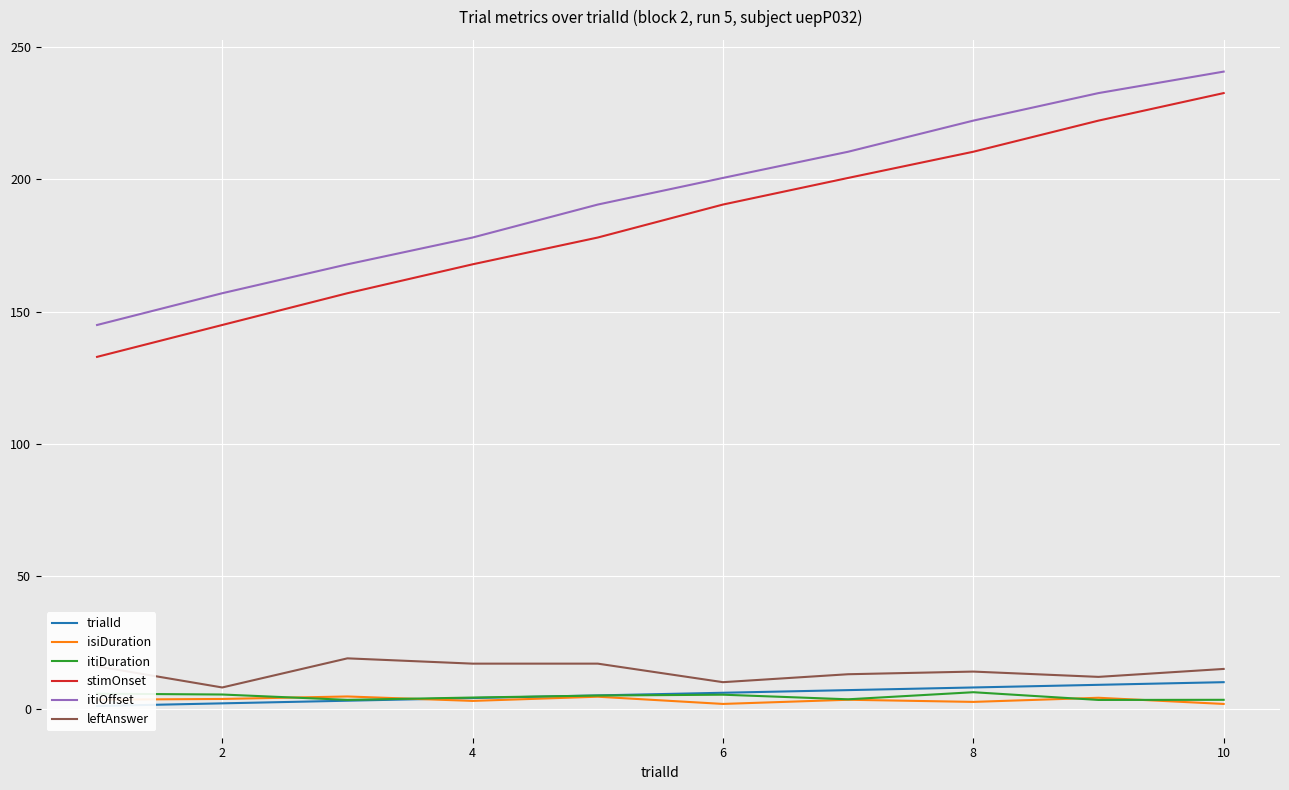

True or false: itiOffset and stimOnset cross at least once.

False